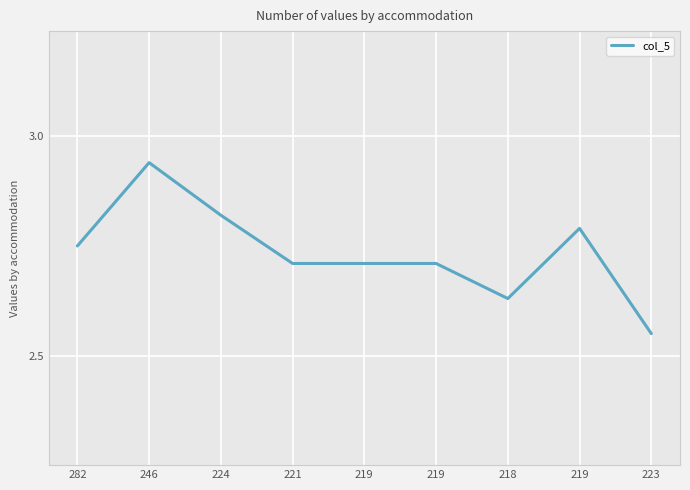

Rank the categories by value from highest to lowest.

246, 224, 219, 282, 221, 219, 219, 218, 223